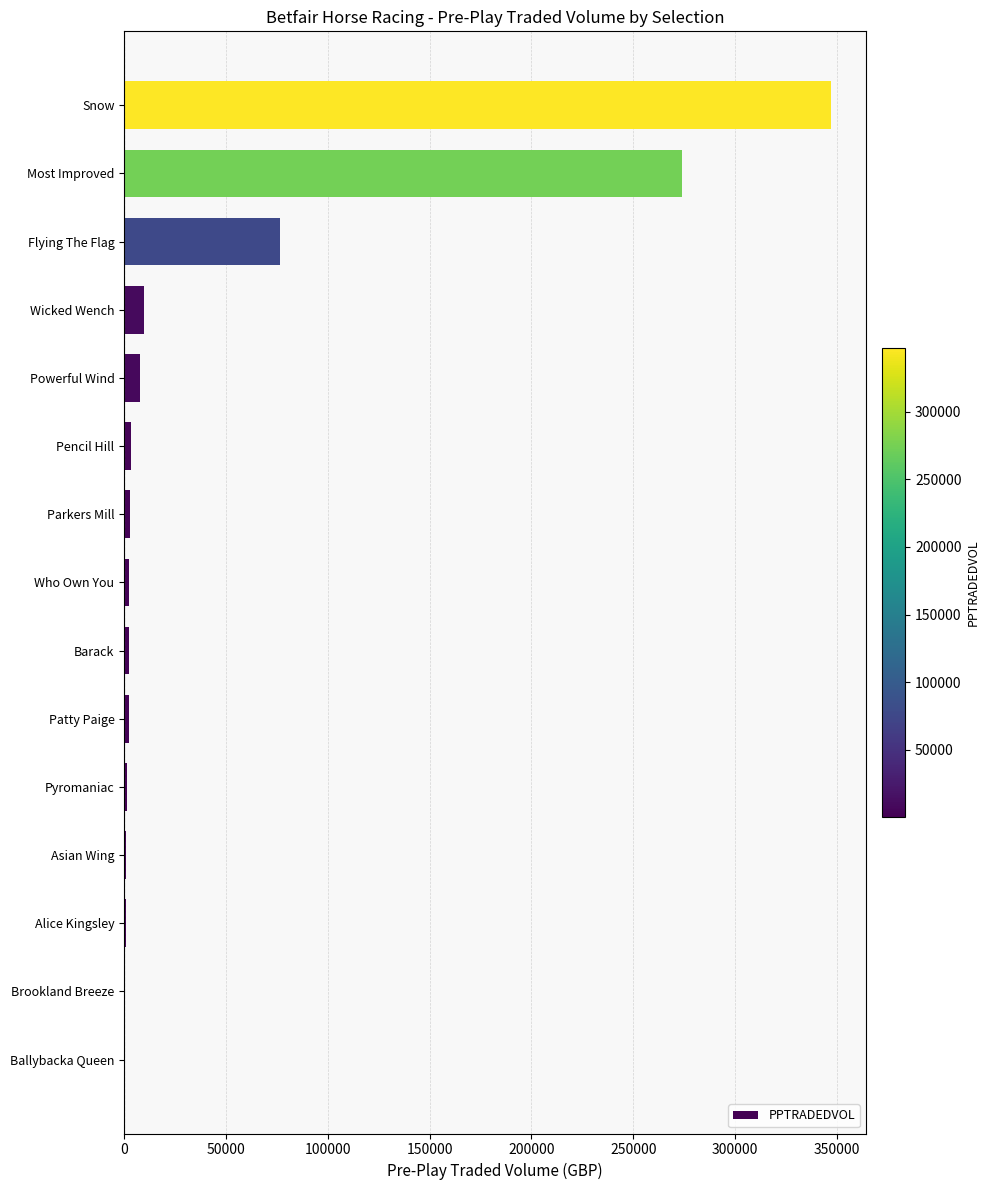

Is it true that the value at Wicked Wench is 9597.4?

True